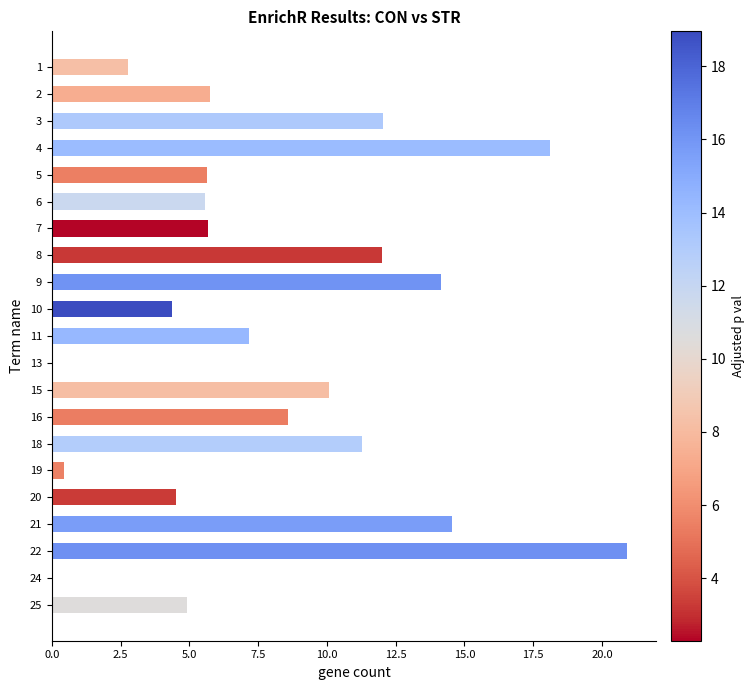

The chart shows a value of 4.4 at 10. True or false?

True